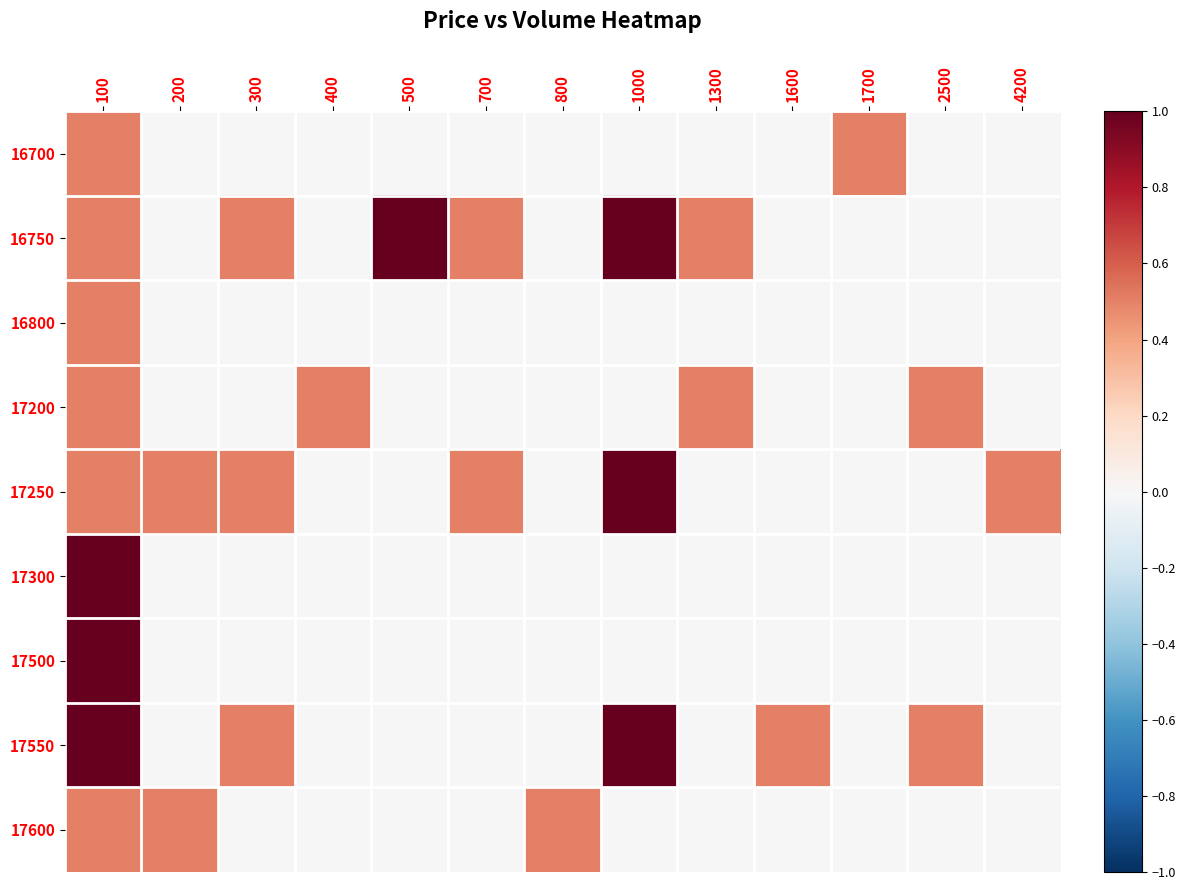

Which has a higher value, 500 or 100?

100